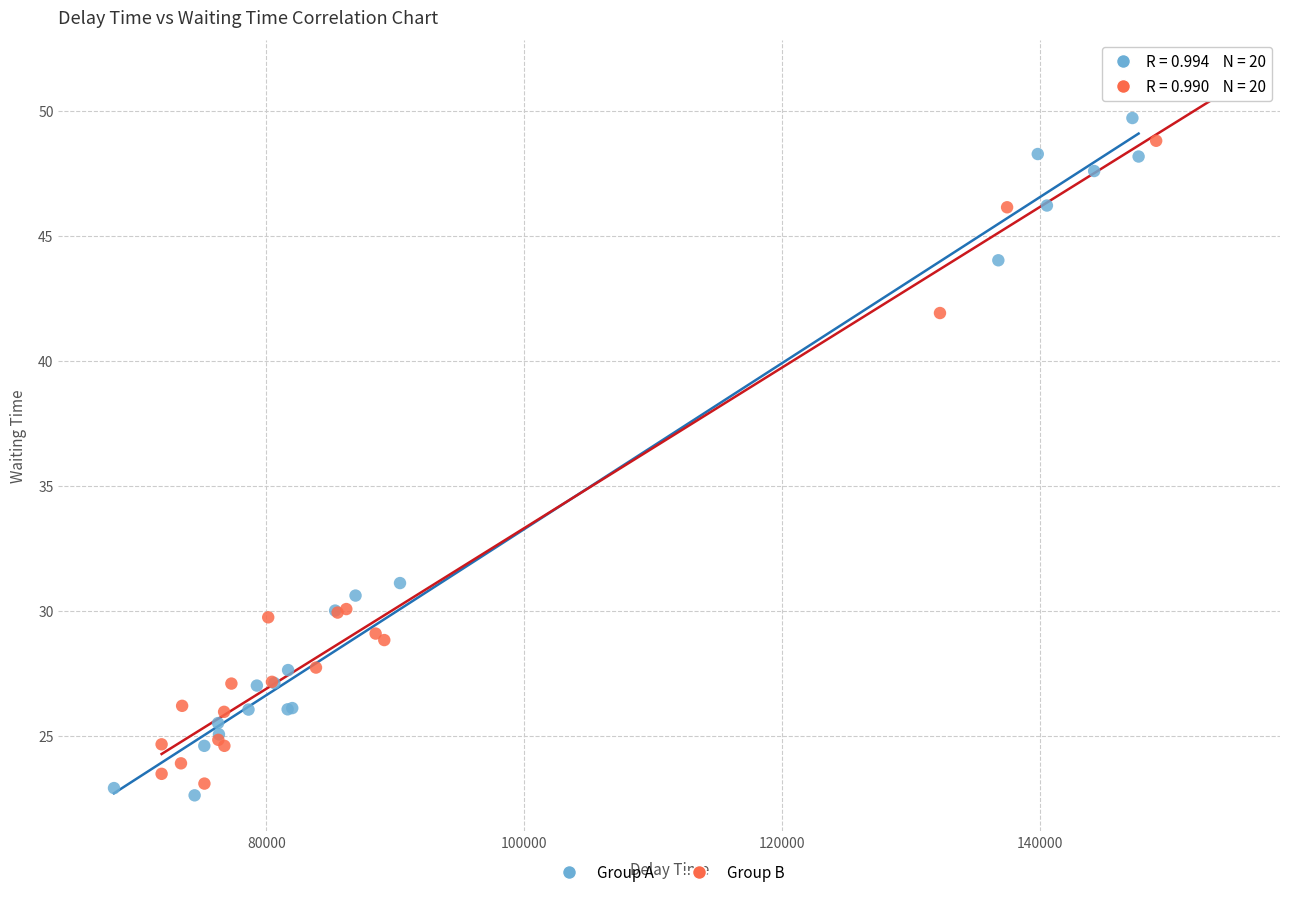

Which series reaches the maximum Y coordinate?

Group B